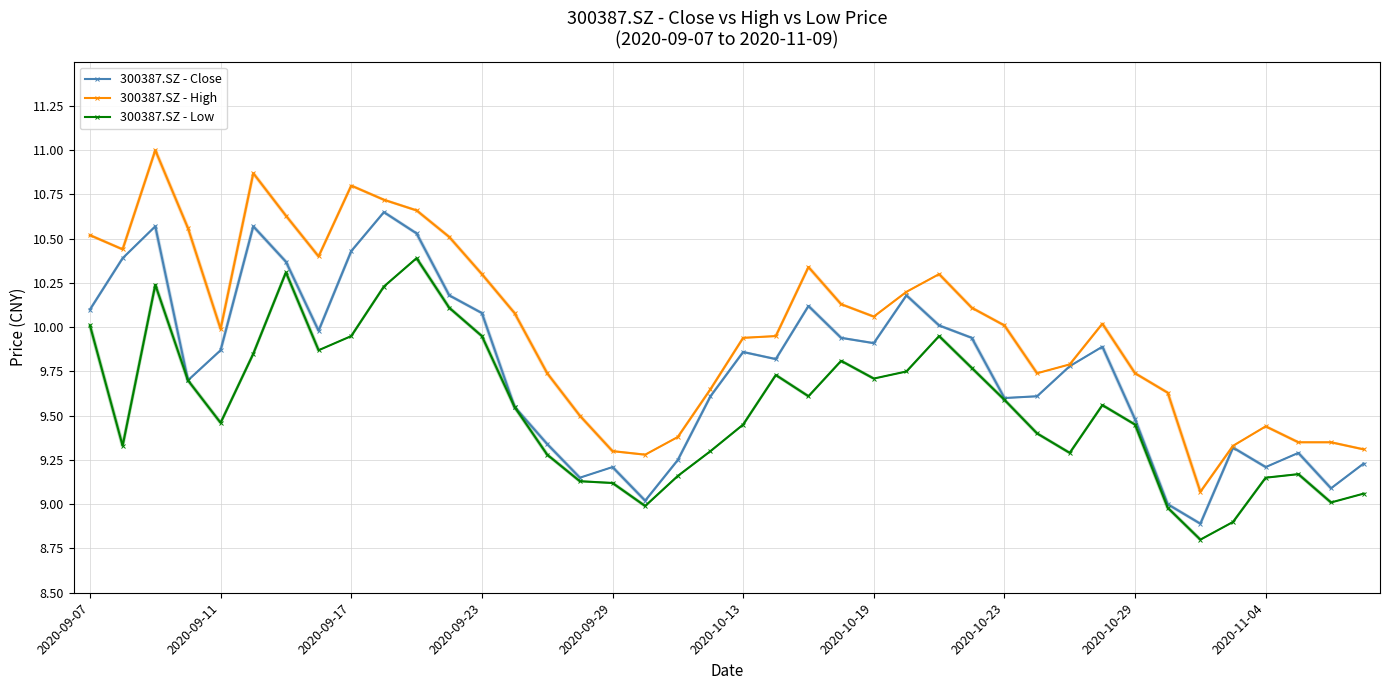

True or false: 300387.SZ - High has a value of 10.5 at 2020-09-07.

True